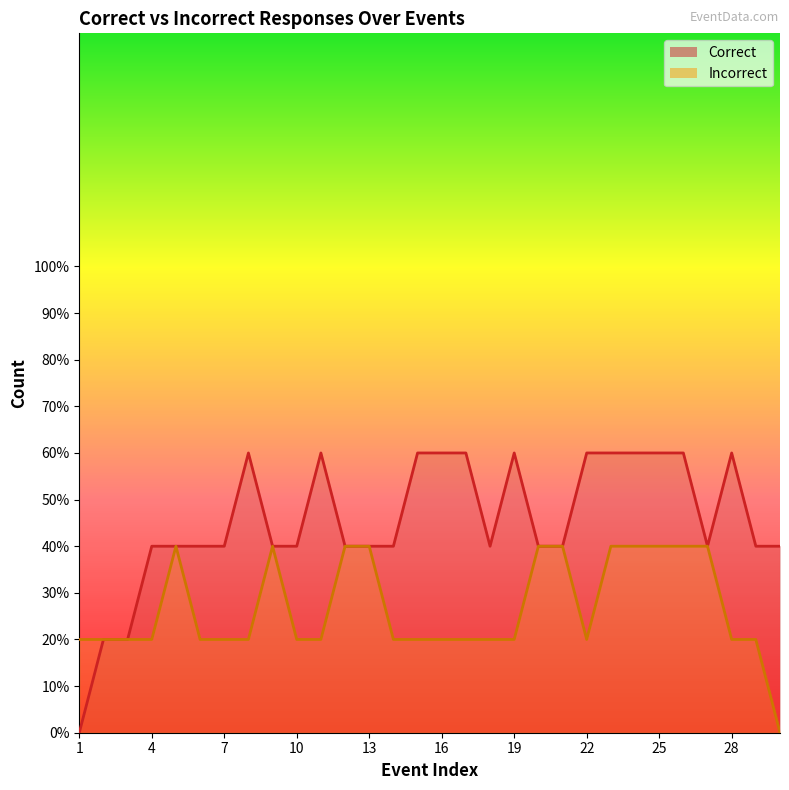

After their last crossing, which series has the higher values: Correct or Incorrect?

Correct